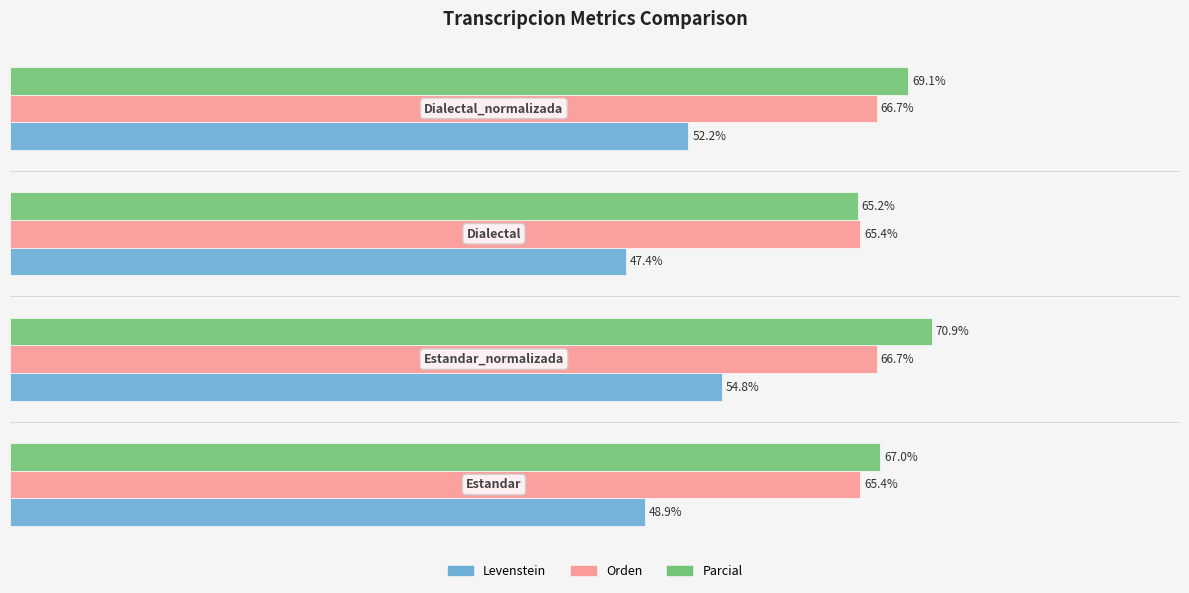

Rank the series by their maximum value, from lowest to highest.

Levenstein, Orden, Parcial